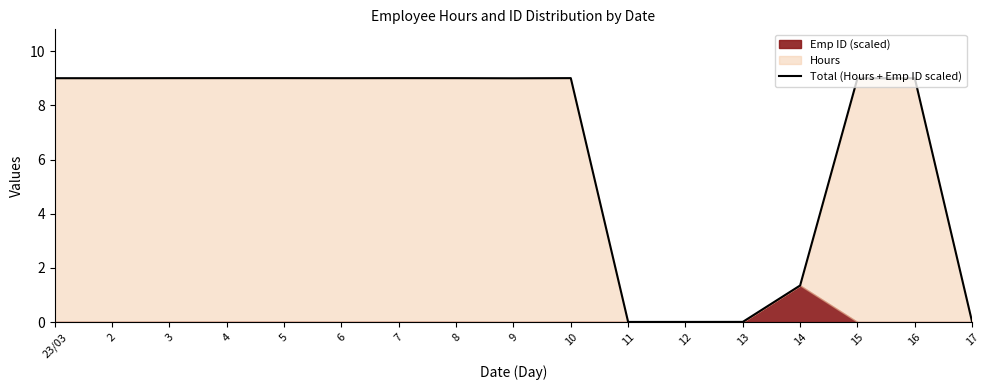

List the labels in order of value, smallest first.

17, 11, 12, 13, 14, 9, 15, 16, 2, 23/03, 6, 8, 3, 10, 7, 4, 5